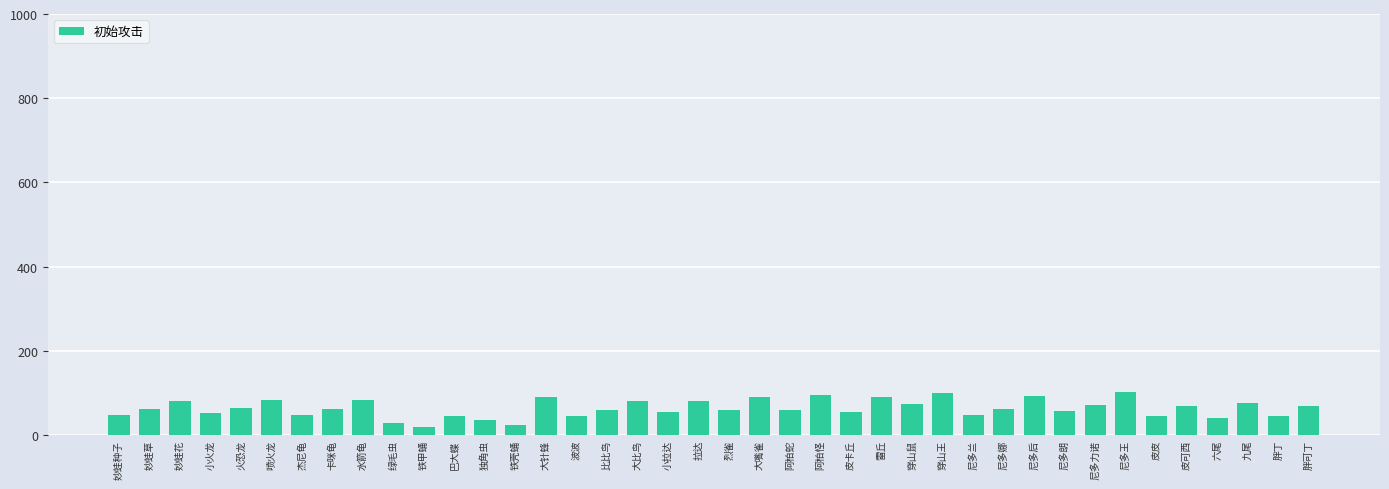

What position from the left is 大针蜂?

15